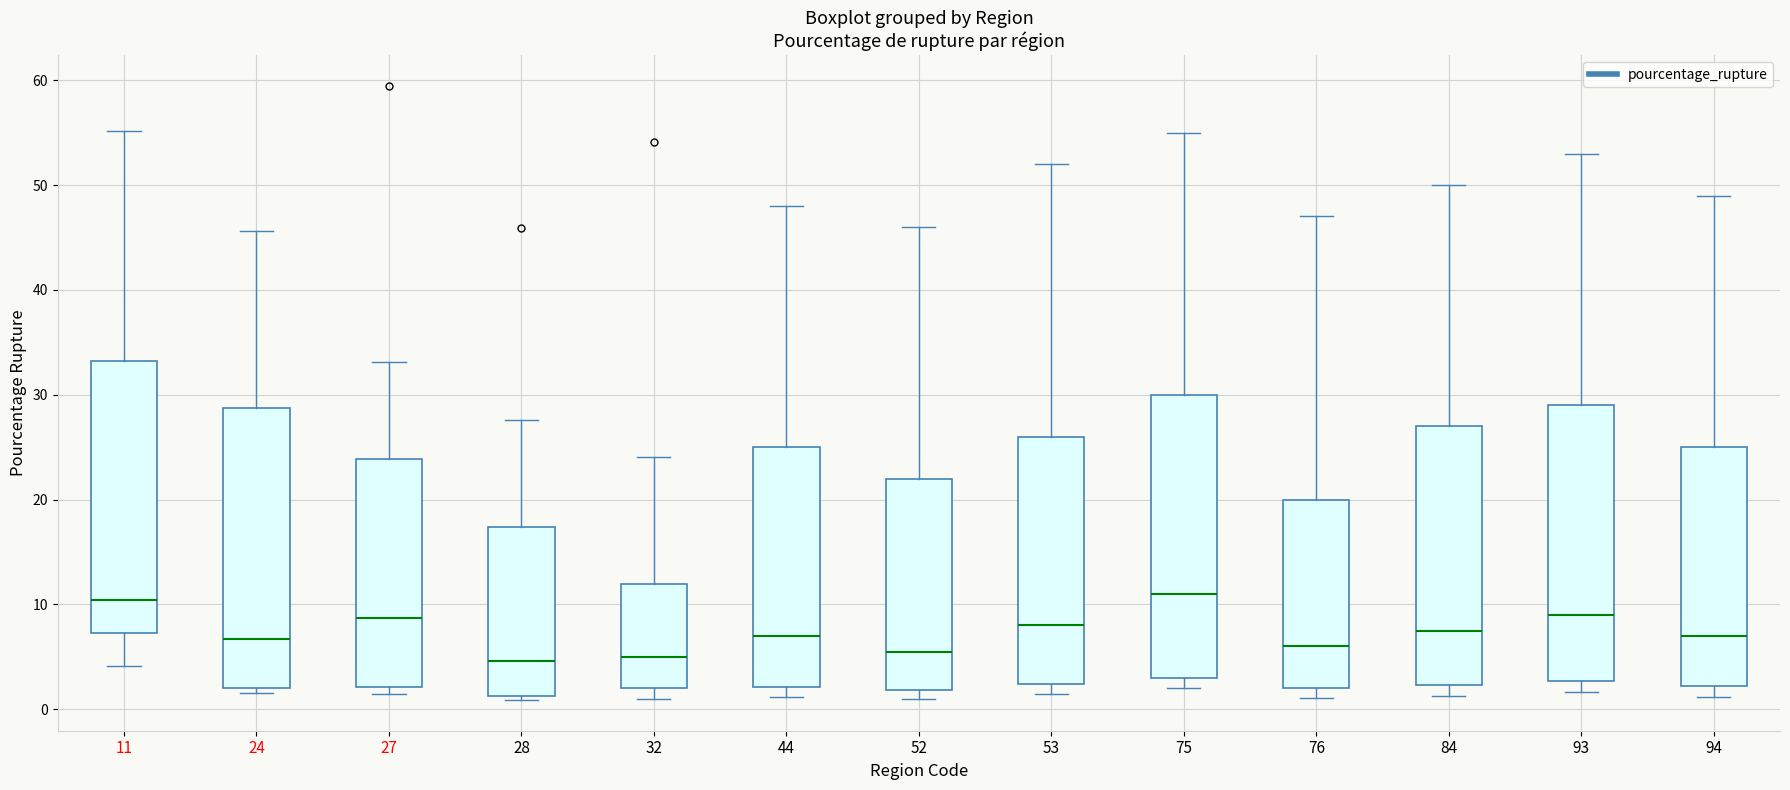

Reading left to right, transcribe this box plot: for each box, give where its median line is, the range the box spans, and where its two whiskers end, as read against the y-axis. The values are not printed on the chart, so give them approximately, as read against the axis.

11: median 10, box 7 to 33, whiskers 4 to 55
24: median 7, box 2 to 29, whiskers 2 (just below the box's lower edge) to 46
27: median 9, box 2 to 24, whiskers 2 (just below the box's lower edge) to 33
28: median 5, box 1 to 17, whiskers 1 (just below the box's lower edge) to 28
32: median 5, box 2 to 12, whiskers 1 to 24
44: median 7, box 2 to 25, whiskers 1 to 48
52: median 6, box 2 to 22, whiskers 1 to 46
53: median 8, box 2 to 26, whiskers 2 (just below the box's lower edge) to 52
75: median 11, box 3 to 30, whiskers 2 to 55
76: median 6, box 2 to 20, whiskers 1 to 47
84: median 8, box 2 to 27, whiskers 1 to 50
93: median 9, box 3 to 29, whiskers 2 to 53
94: median 7, box 2 to 25, whiskers 1 to 49